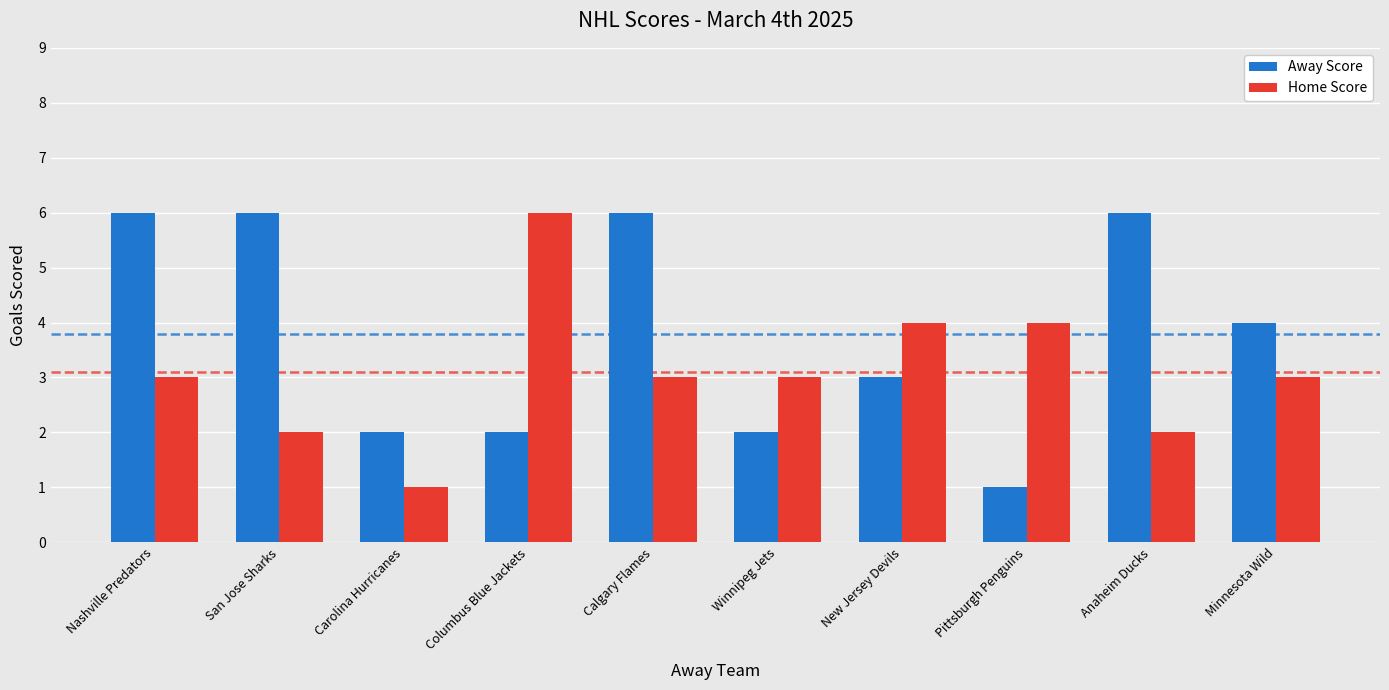

How many data points in Away Score are less than 4?

5